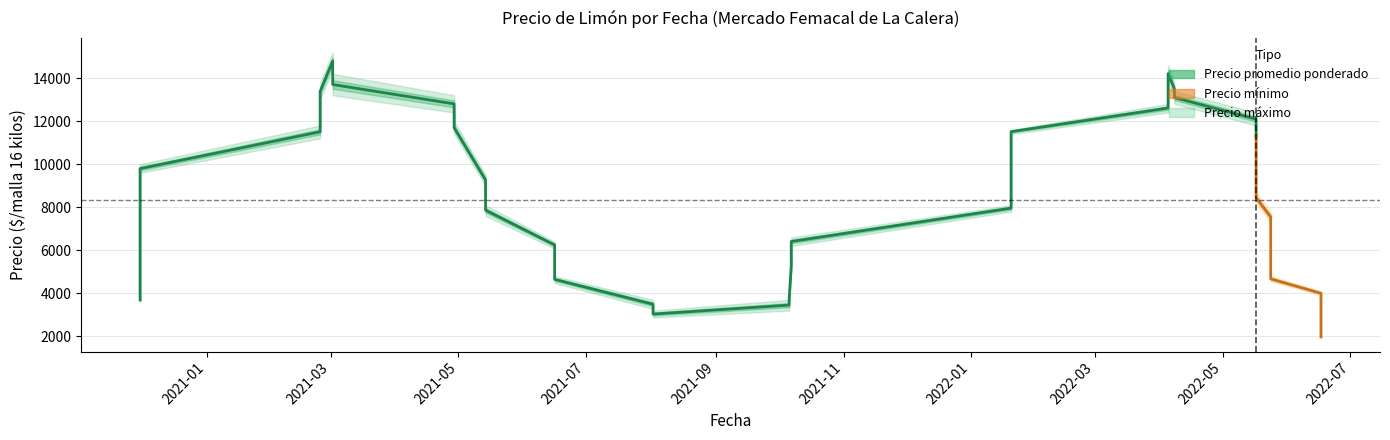

What is the spread (max minus min) of values at 2021-10-06?

500